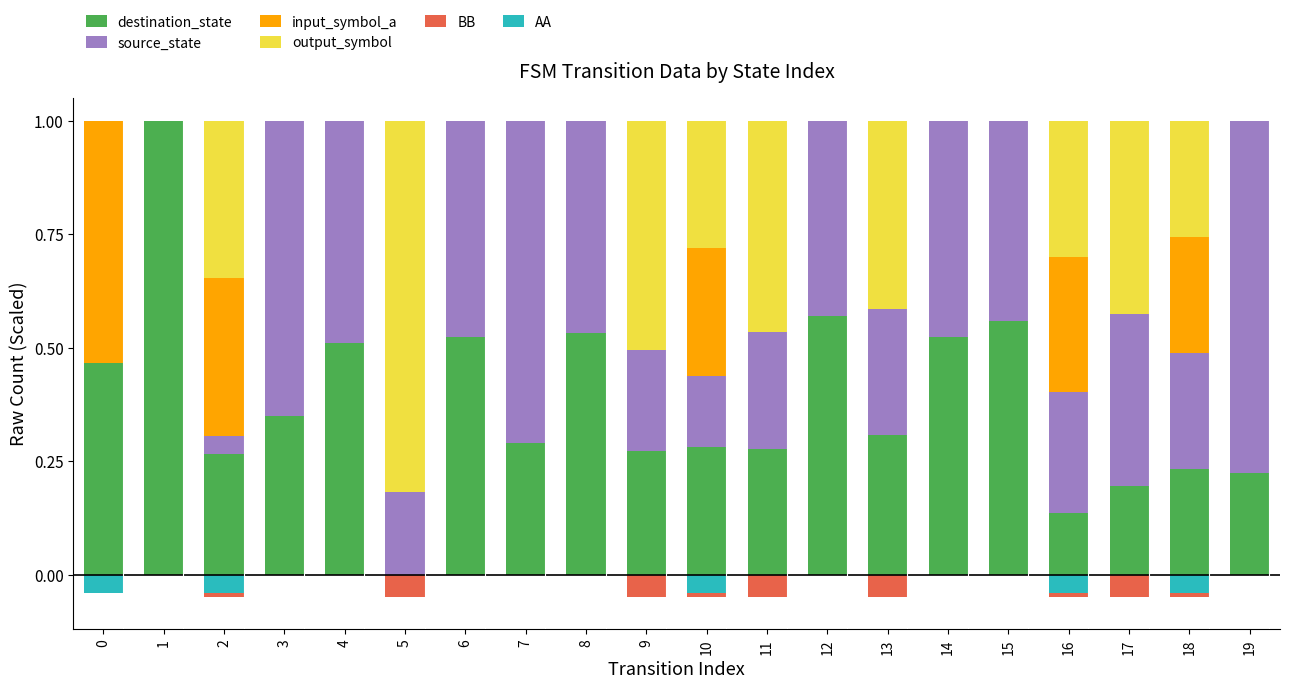

Is it true that destination_state equals 0.3 at 11?

True